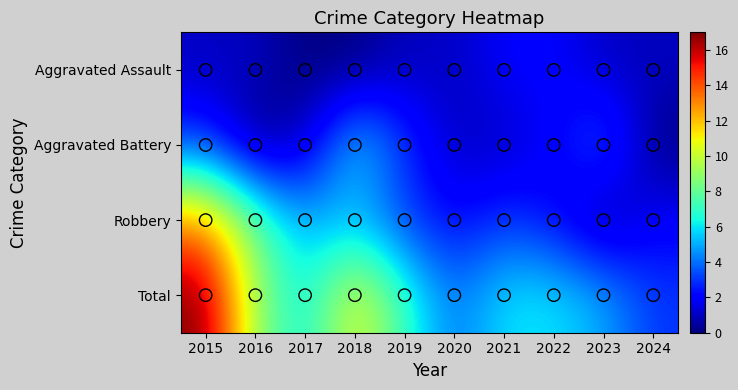

List the series in order of their overall mean, highest first.

Total, Robbery, Aggravated Battery, Aggravated Assault